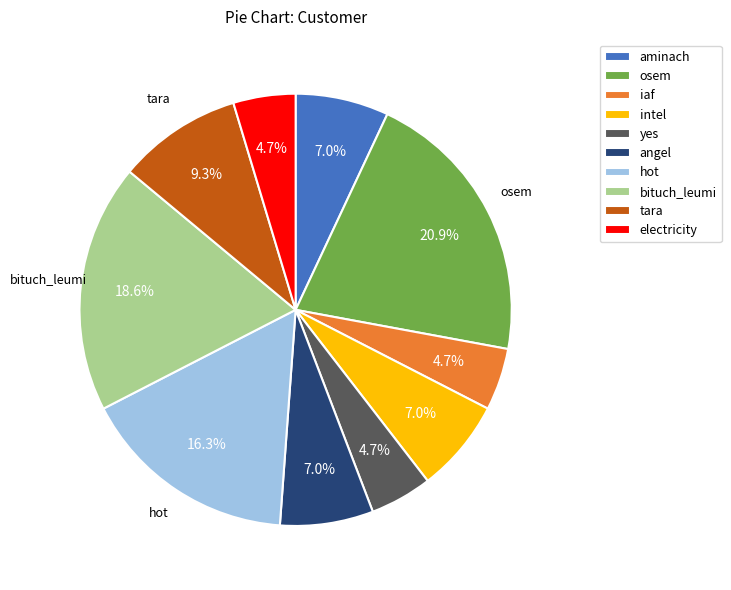

To the nearest percent, what is the difference between the yes and osem slice percentages?

16%